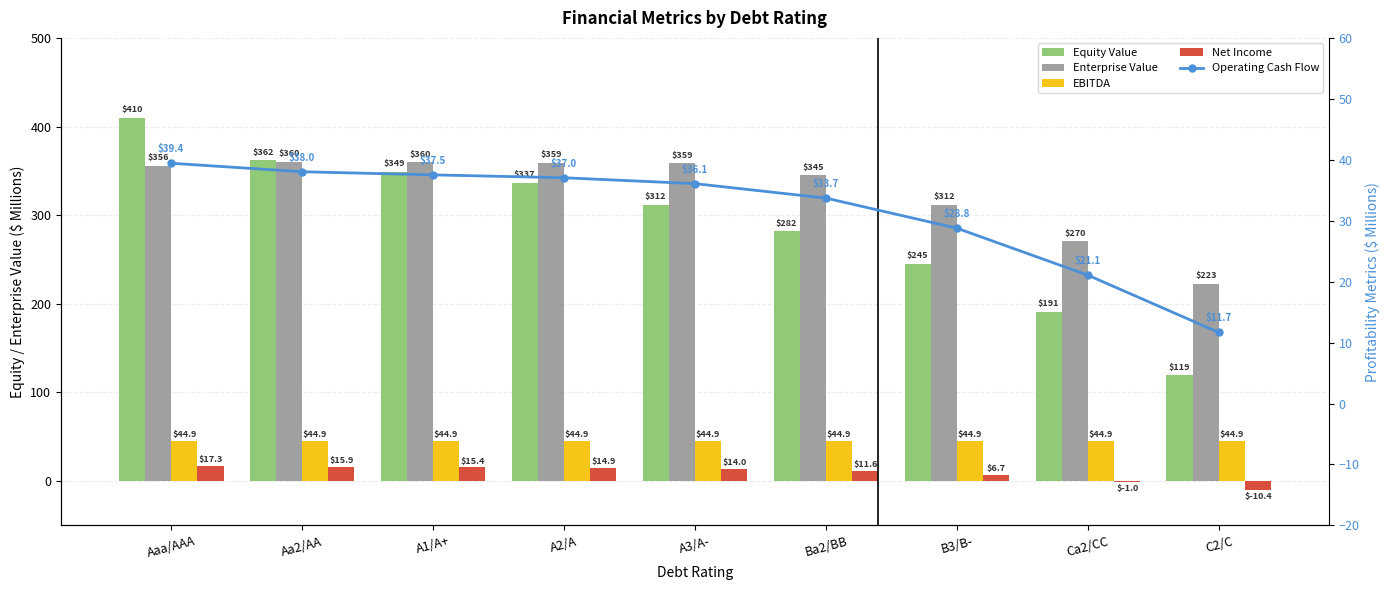

What is the approximate value of Enterprise Value at Ca2/CC?

270.4